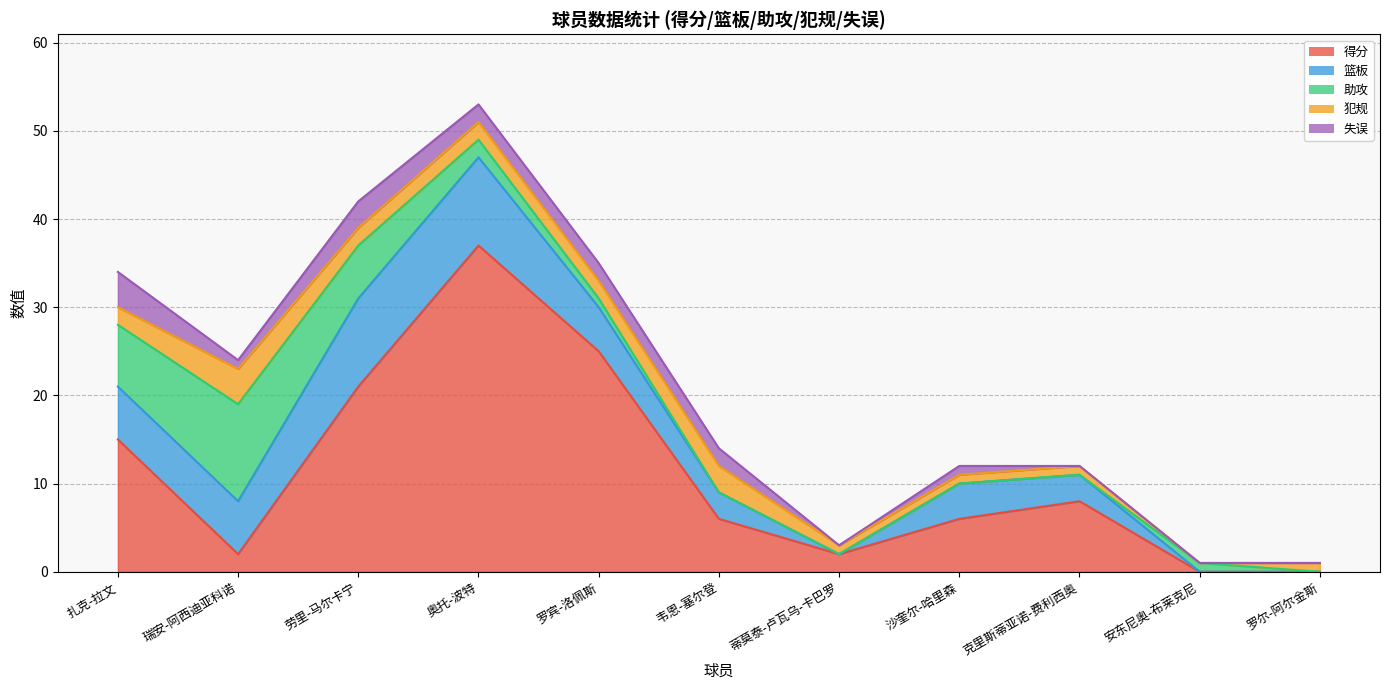

How many interior local valleys does the 篮板 series have?

1